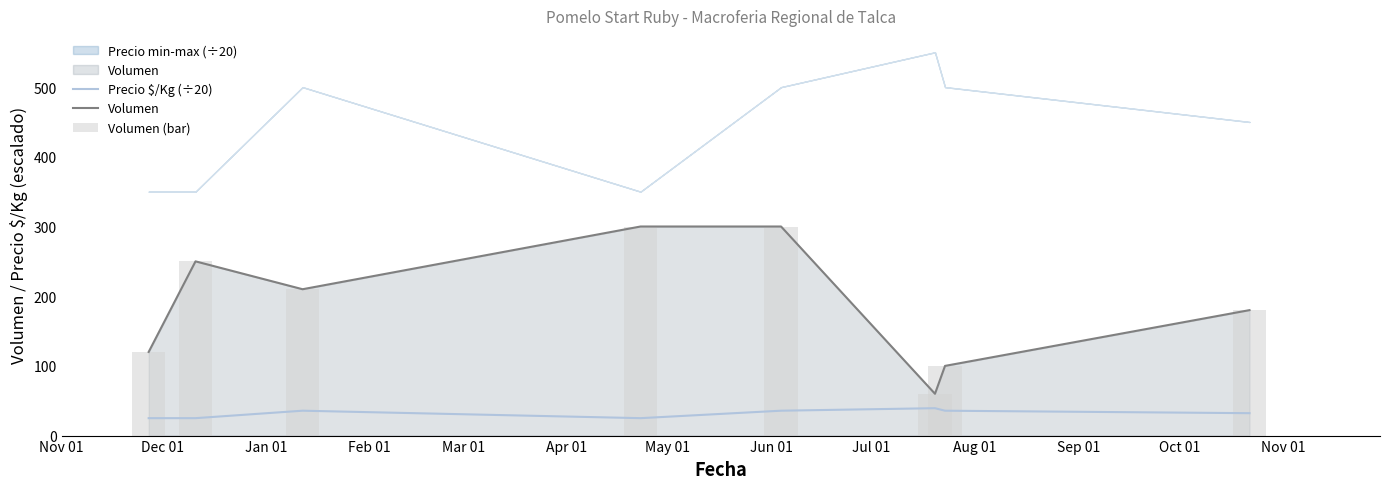

What is the highest value of the Volumen series?

300.0